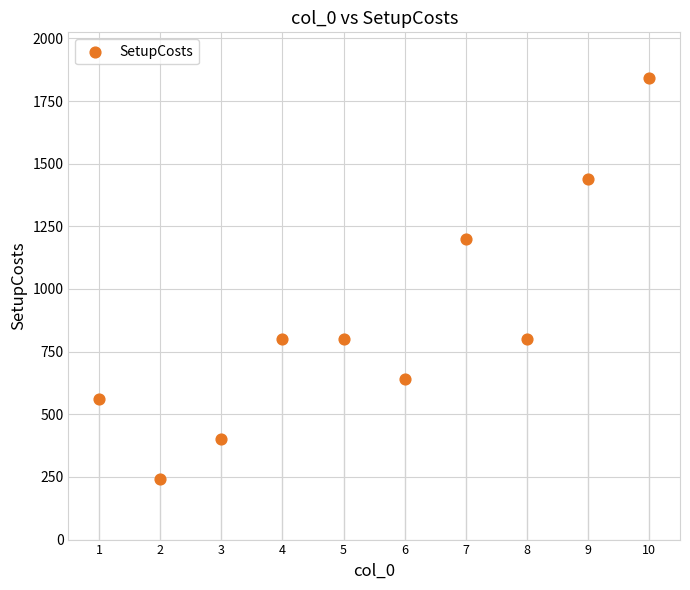

What is the range of Y values (max minus min)?

1600